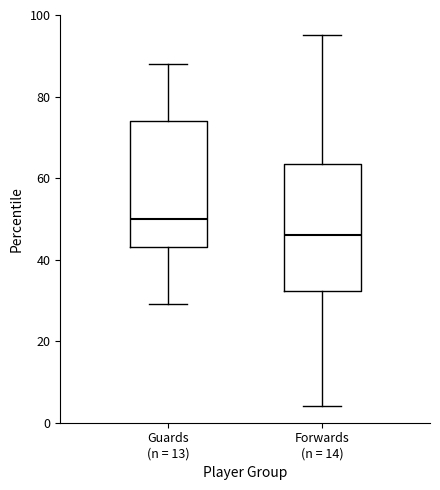

Reading left to right, transcribe this box plot: for each box, give where its median line is, the range the box spans, and where its two whiskers end, as read against the y-axis. The values are not printed on the chart, so give them approximately, as read against the axis.

Guards (n = 13): median 50, box 44 to 74, whiskers 30 to 88
Forwards (n = 14): median 46, box 32 to 64, whiskers 4 to 96